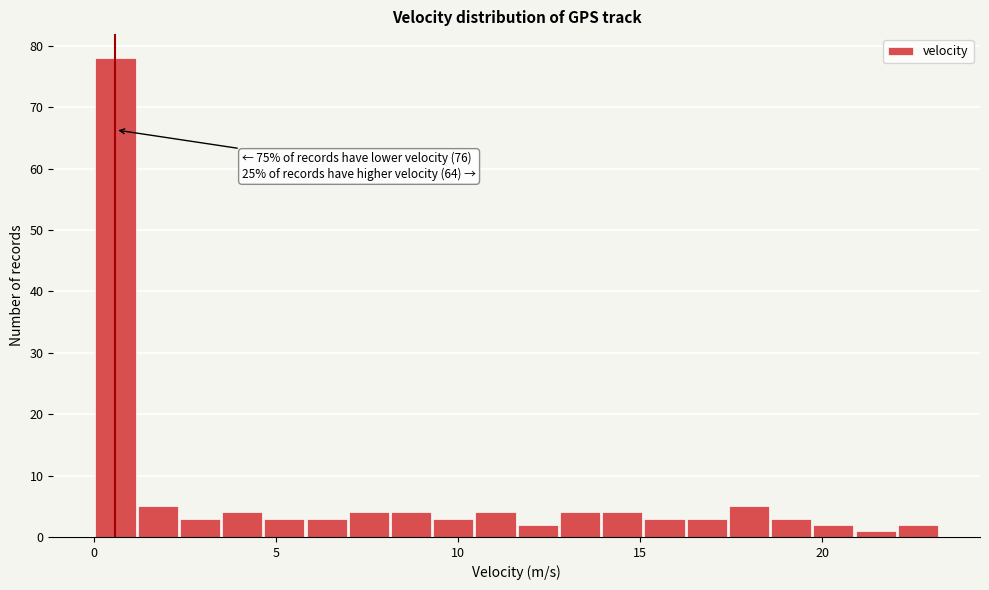

Around what value on the x-axis is the tallest bar? Give the approximate position of its centre, as read against the axis.

0.5